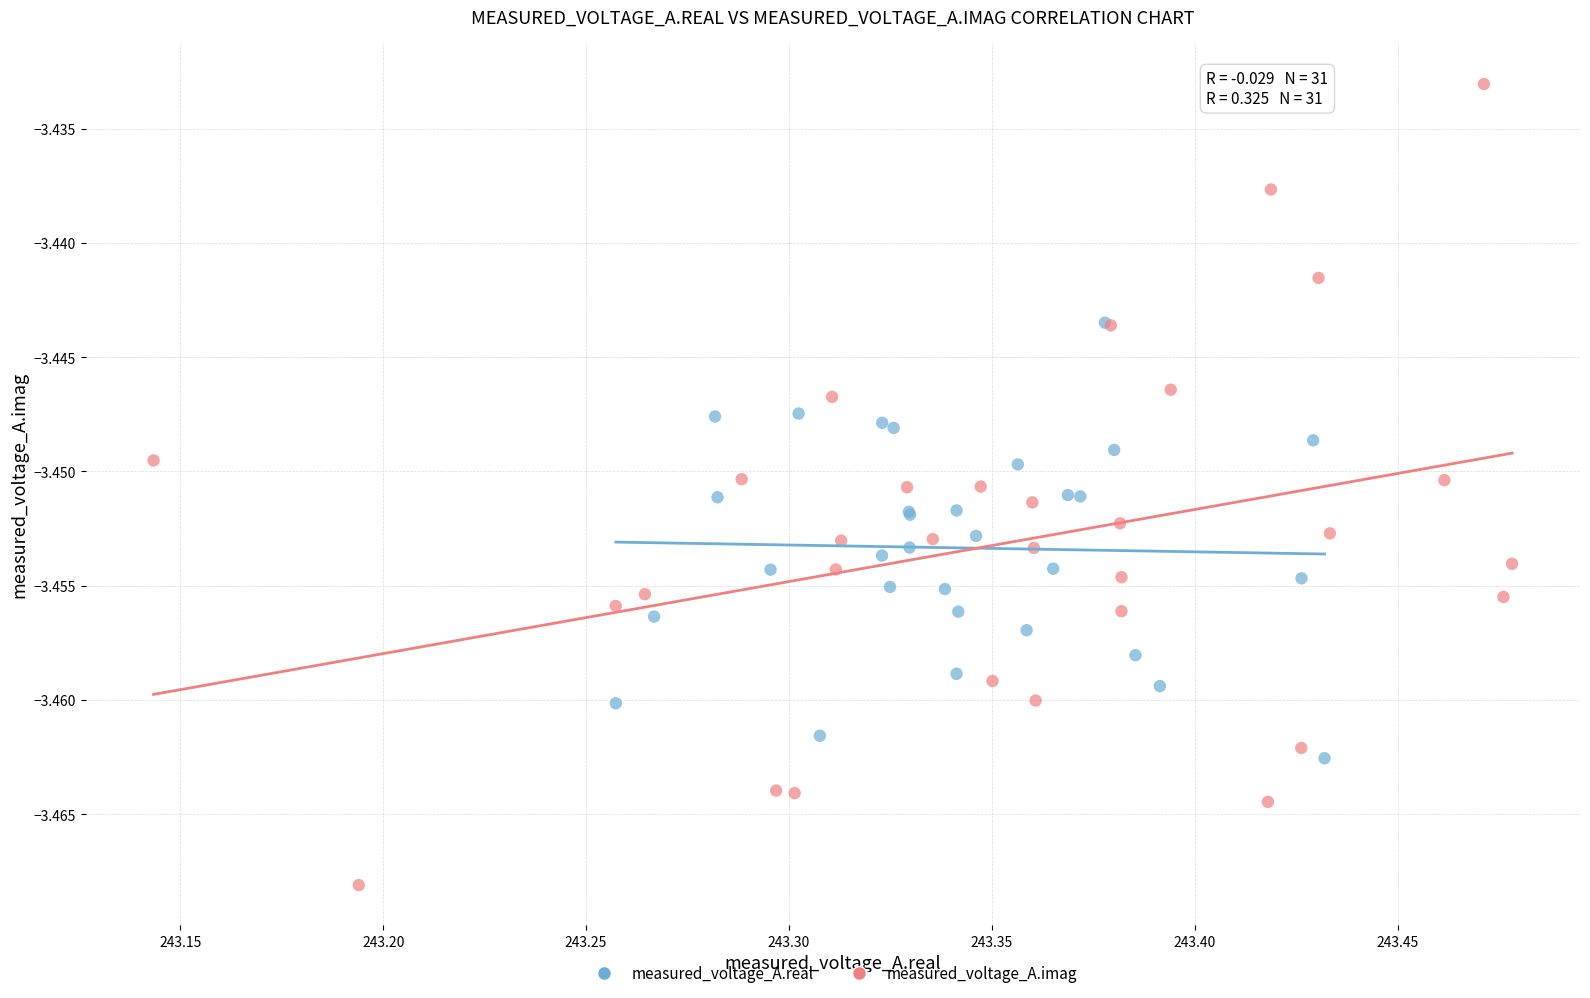

Which series has the largest Y range (max minus min)?

measured_voltage_A.imag